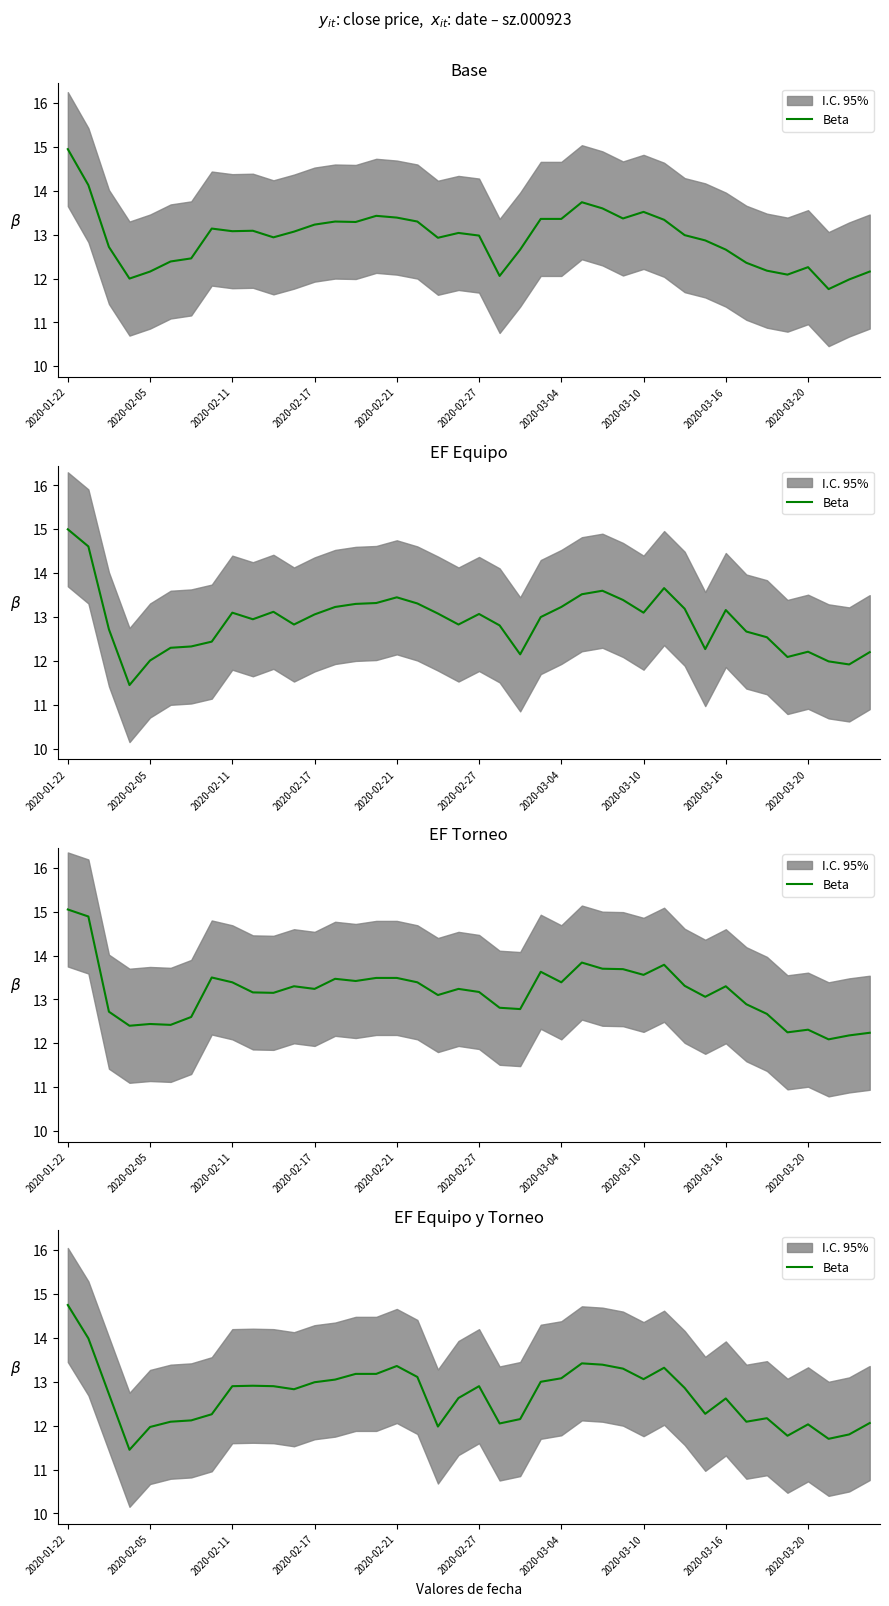

The value at 21 is 17.2. True or false?

False